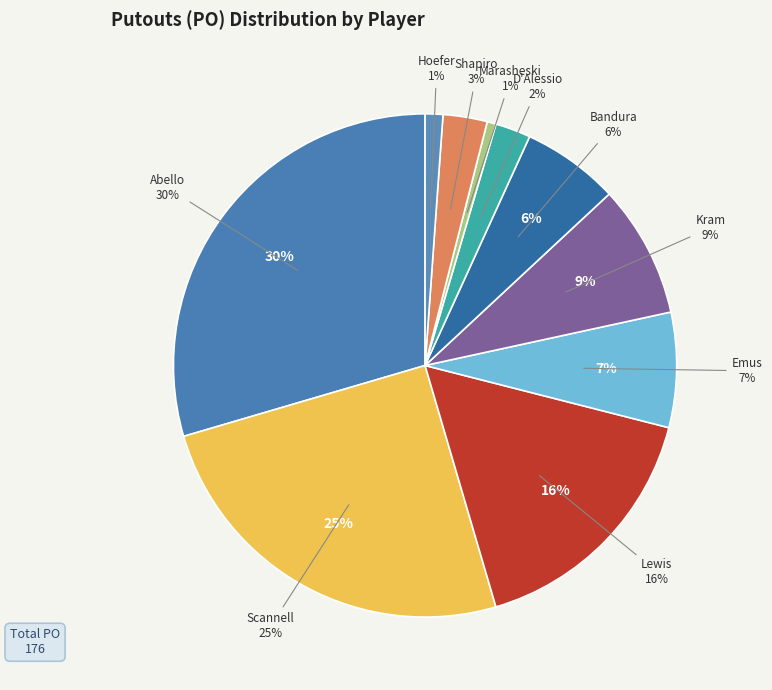

Which slice is the smallest?

Marasheski, Eric